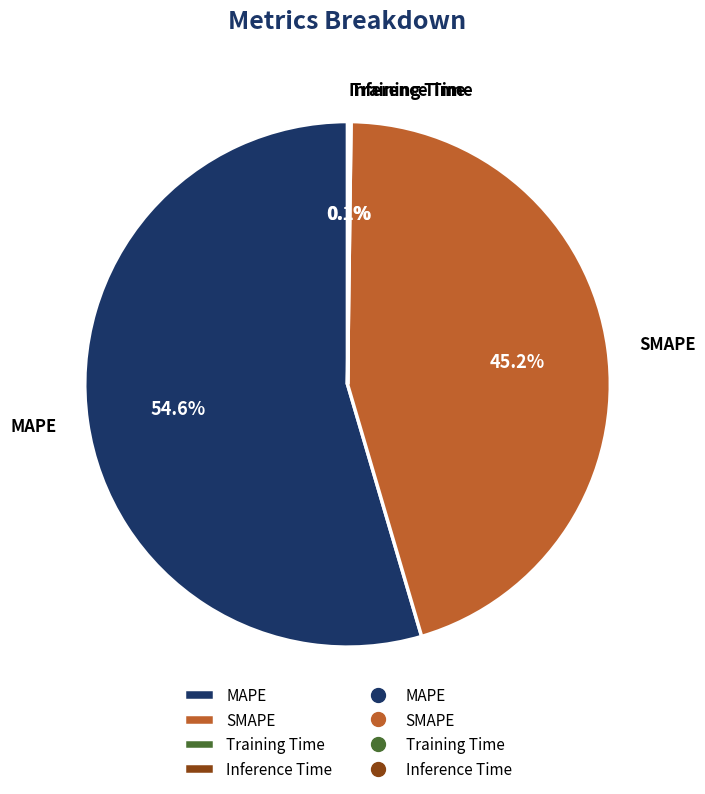

To the nearest percent, what is the difference between the largest and smallest slice percentages?

54%